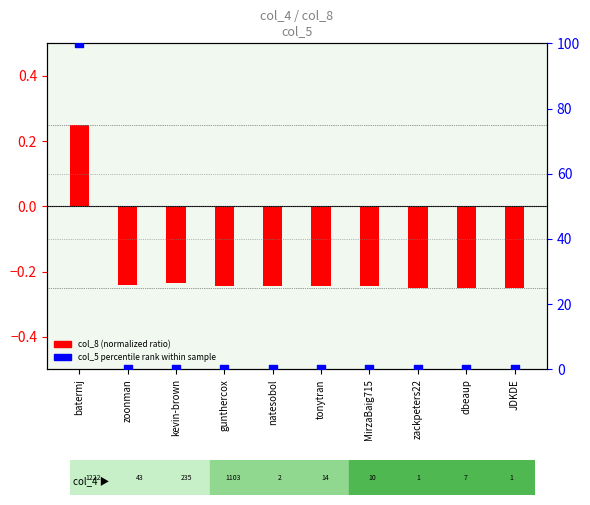

What are all the series names shown in the legend?

col_8 (normalized ratio), col_5 percentile rank